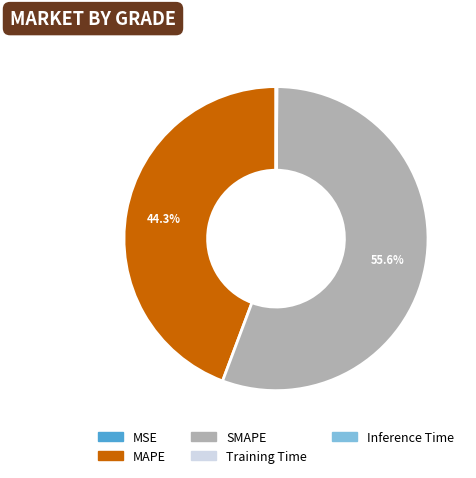

What is the majority slice?

SMAPE